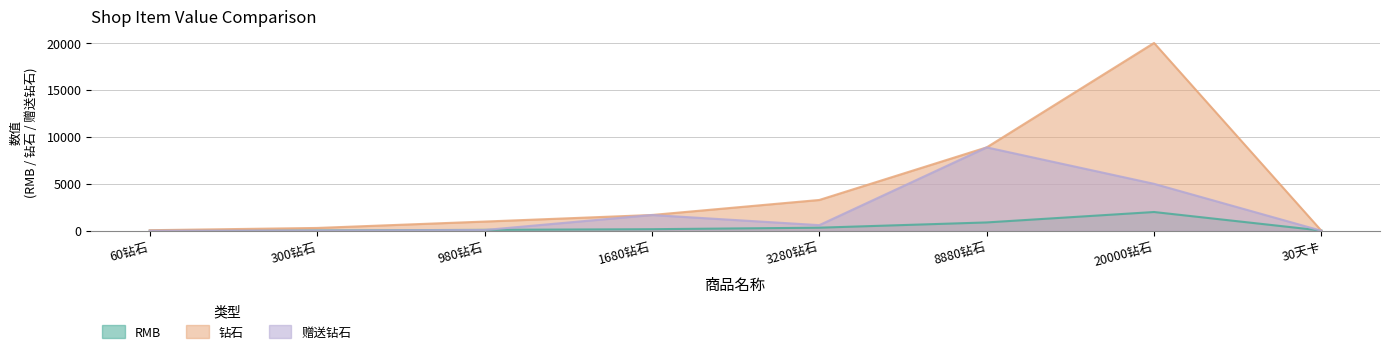

What is the difference between the maximum and second lowest values in the 赠送钻石 series?

8880